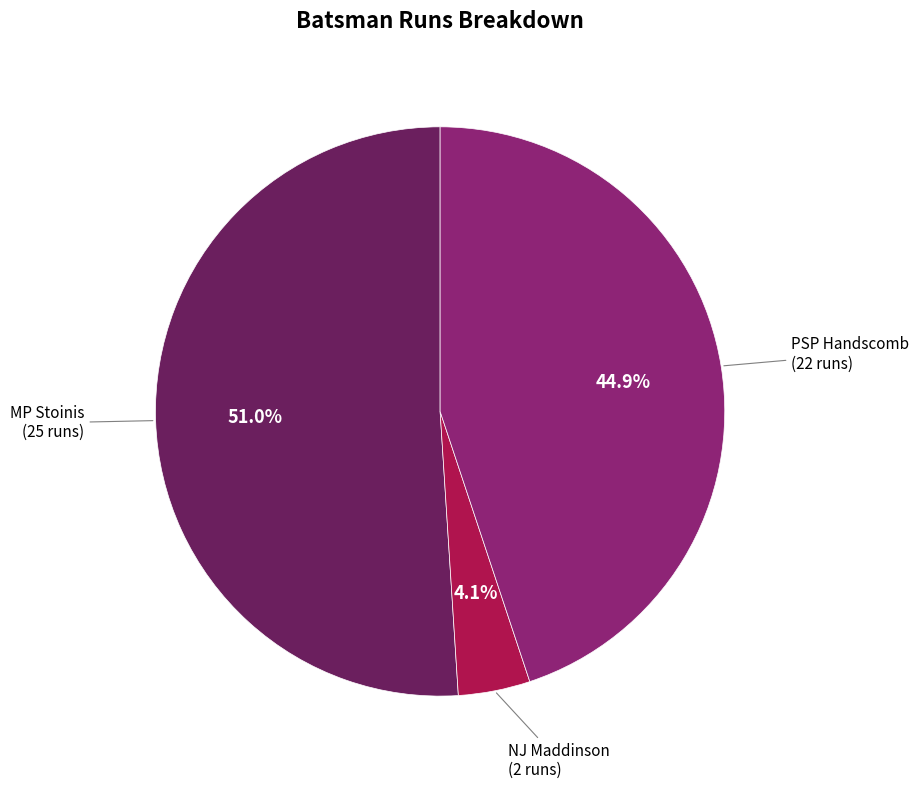

Does any single category account for the majority?

Yes